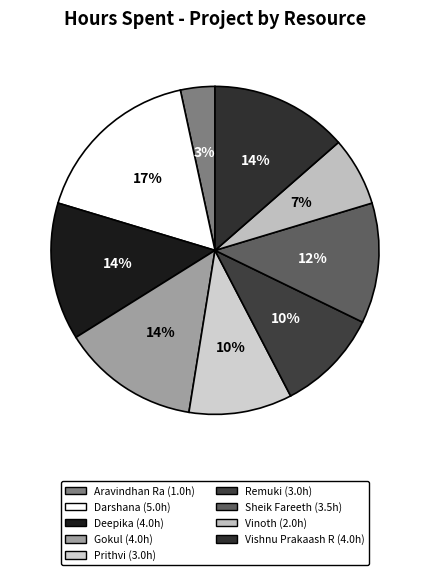

To the nearest percent, what is the combined percentage of Sheik Fareeth and Gokul?

25%